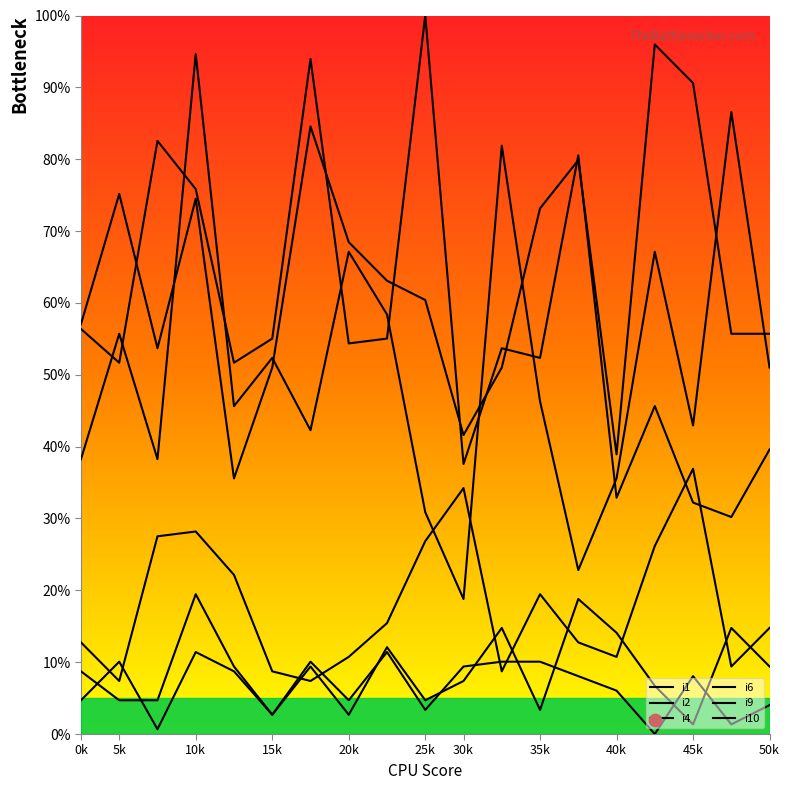

Which series has the widest spread of Y values?

i4